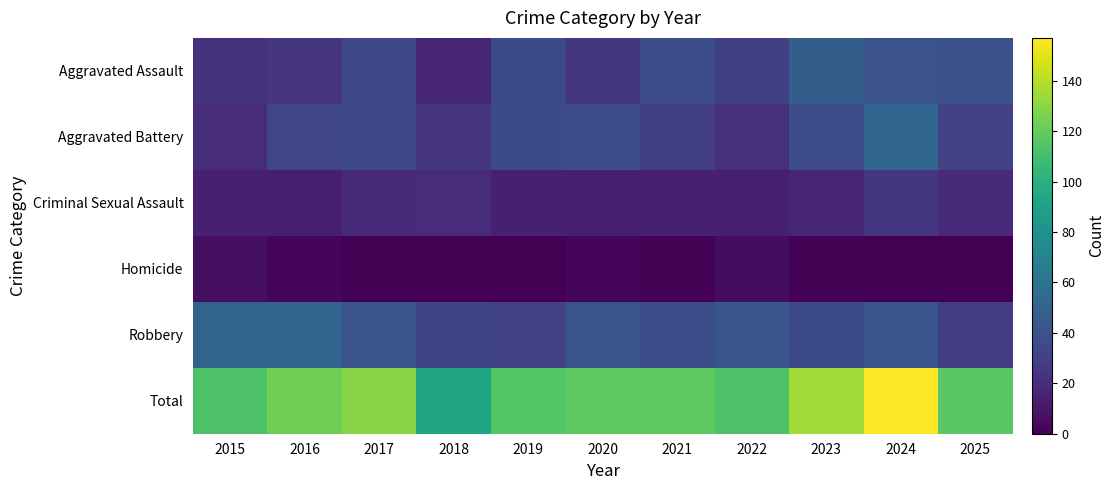

Rank the series by their maximum value, from highest to lowest.

Total, Aggravated Battery, Robbery, Aggravated Assault, Criminal Sexual Assault, Homicide